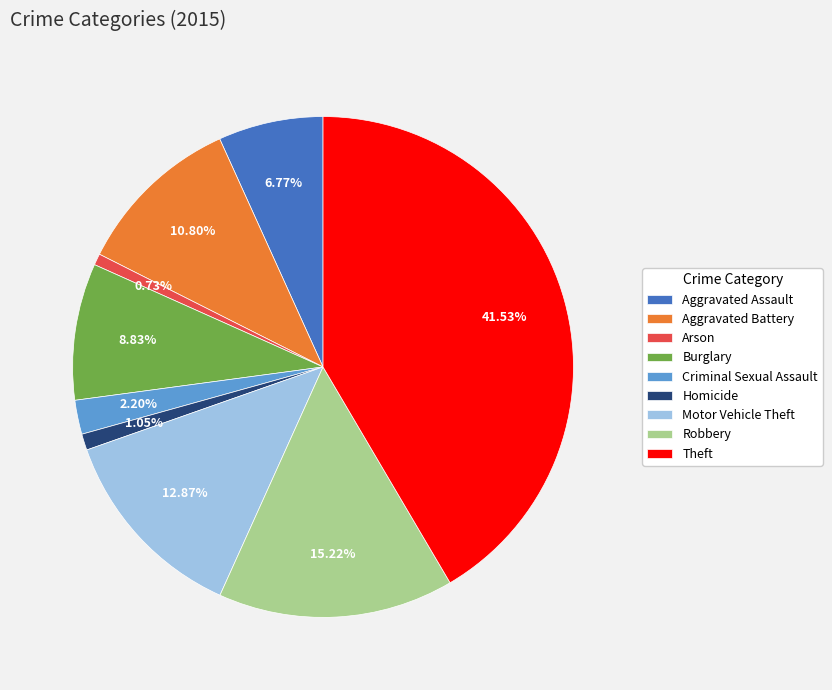

Which slice is the largest?

Theft